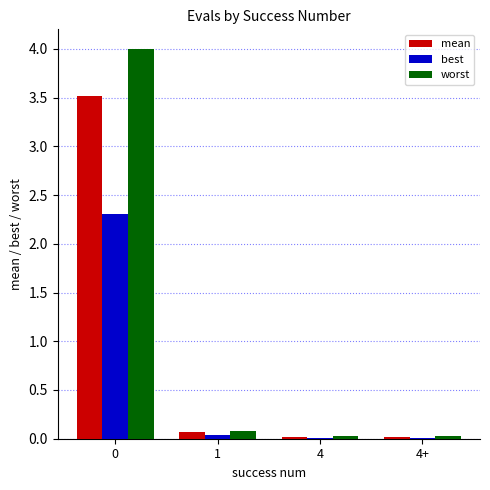

What is the sum of the worst values at 4 and 1?

0.1